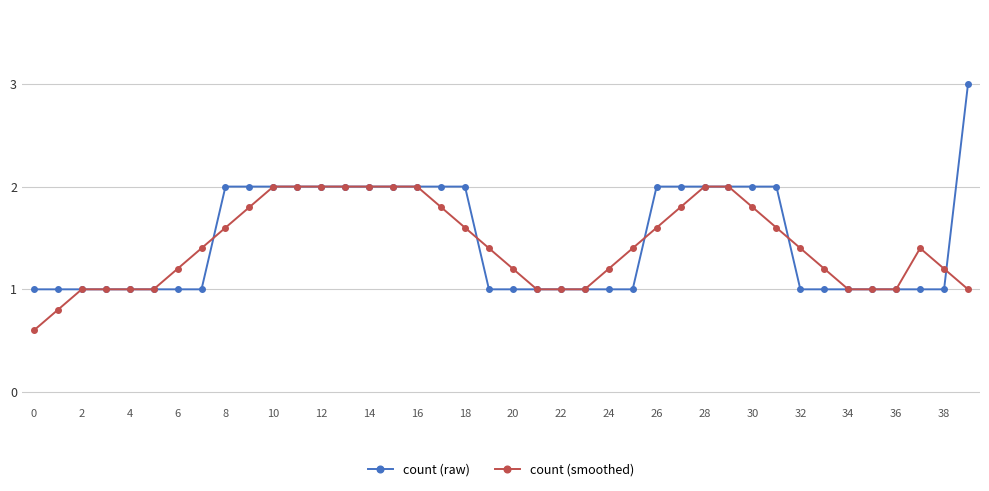

What is the highest value of the count (raw) series?

3.0